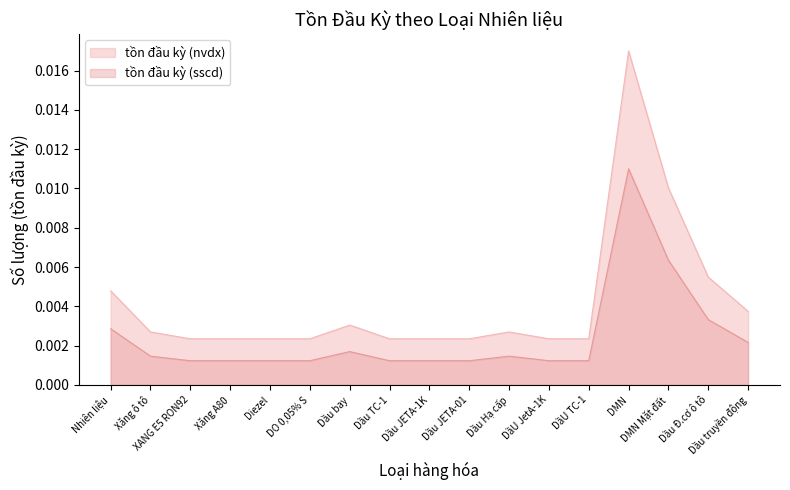

Between Dầu JETA-1K and Dầu Hạ cấp, which is larger?

Dầu Hạ cấp